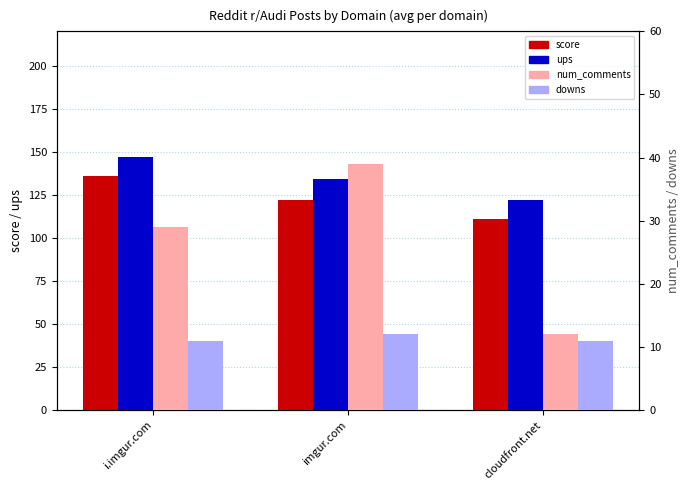

What is the value of the num_comments bar at the 3rd from the left?

12